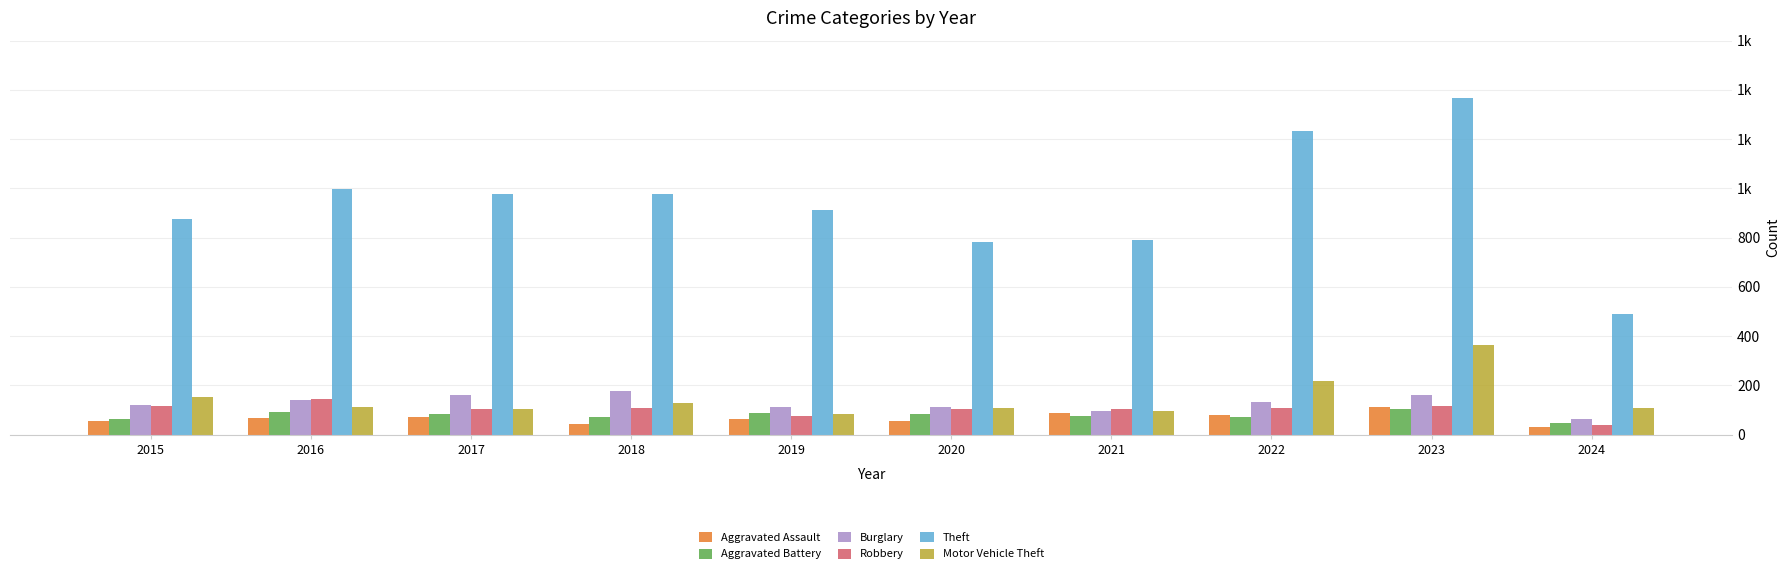

At how many categories does at least one series exceed 736?

9